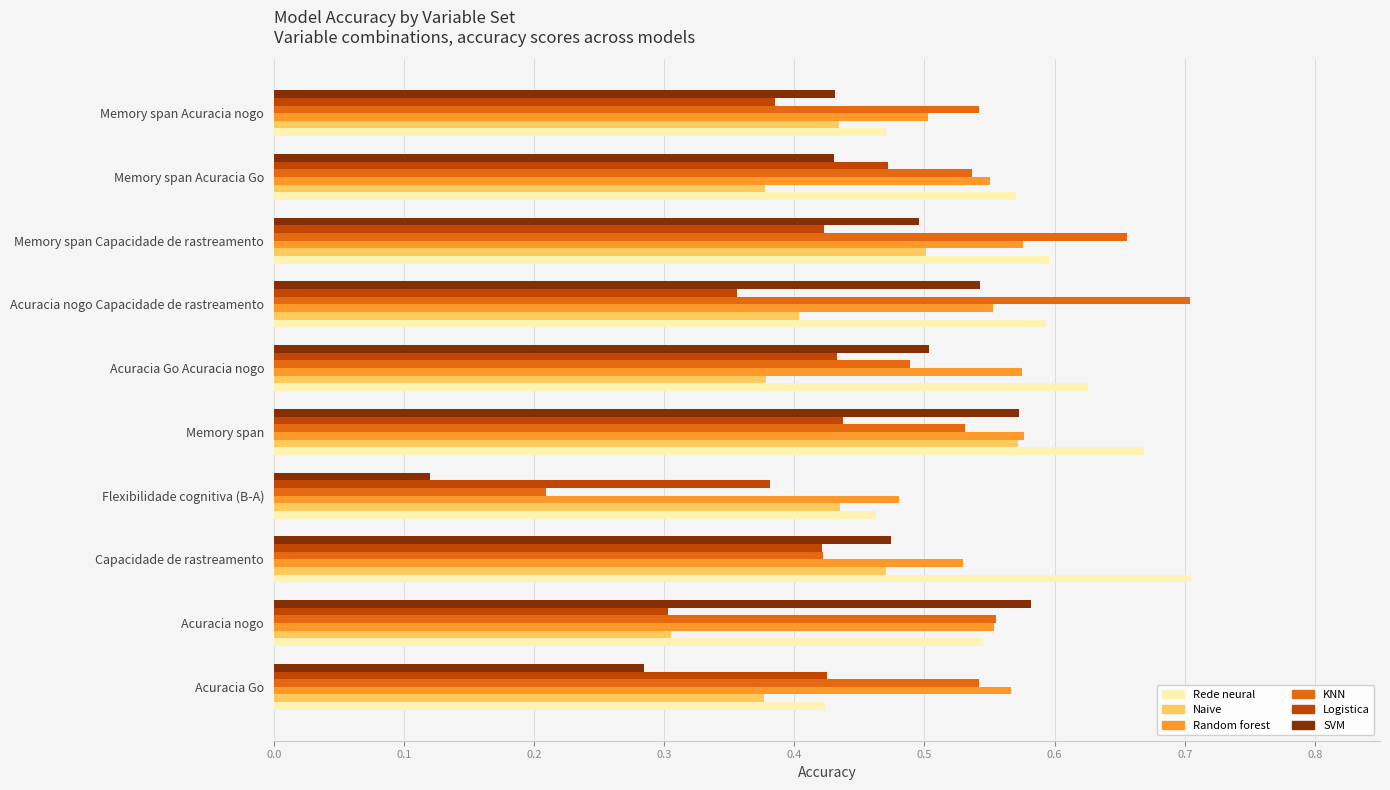

At which label does Logistica reach its minimum?

Acuracia nogo